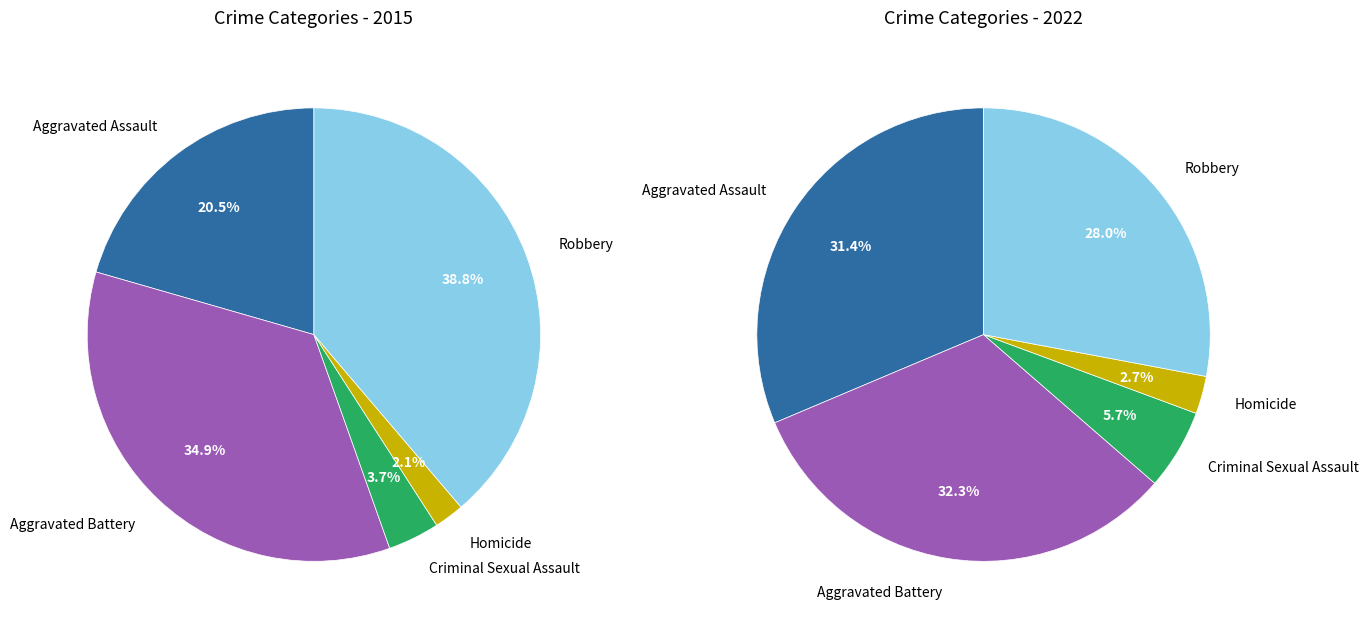

Which category has the smallest portion of the pie?

Homicide